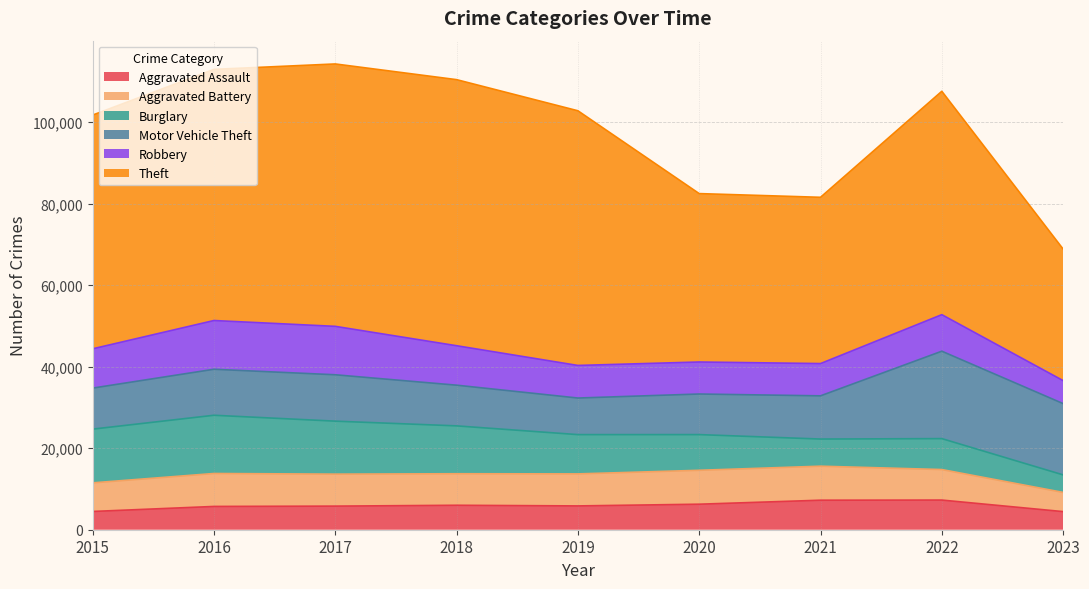

At which category does Aggravated Battery reach its first local valley?

2018